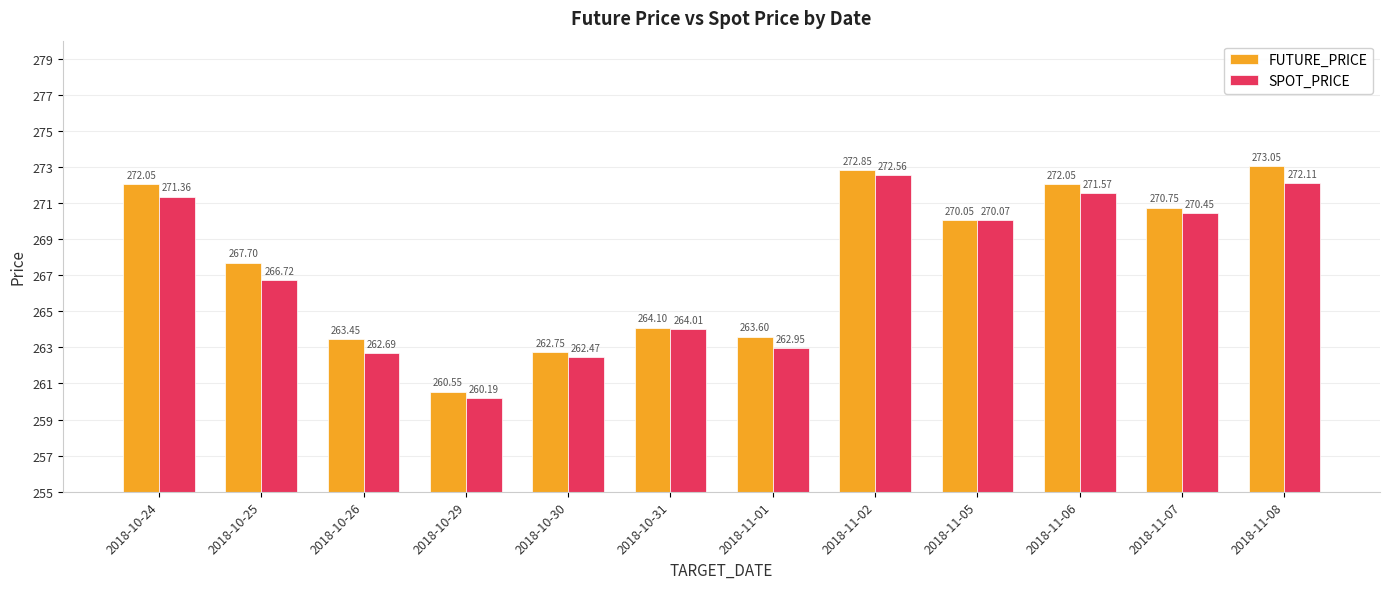

At how many categories does at least one series exceed 264?

8